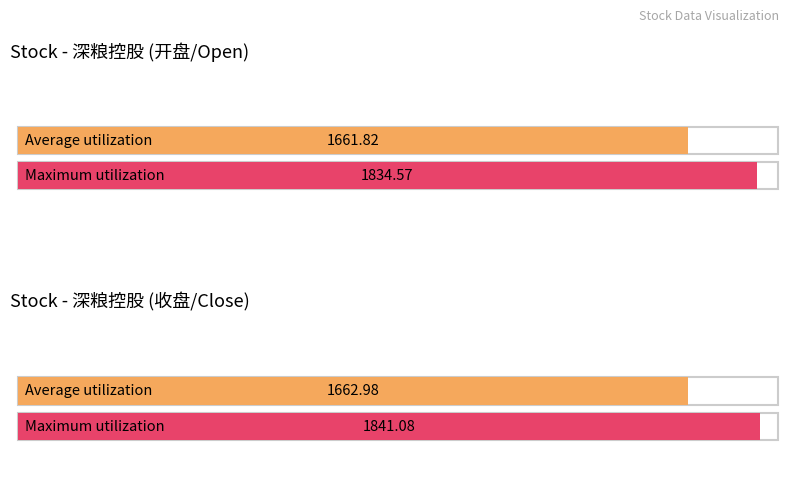

Is it true that 开盘 equals 1834.6 at 2020?

True